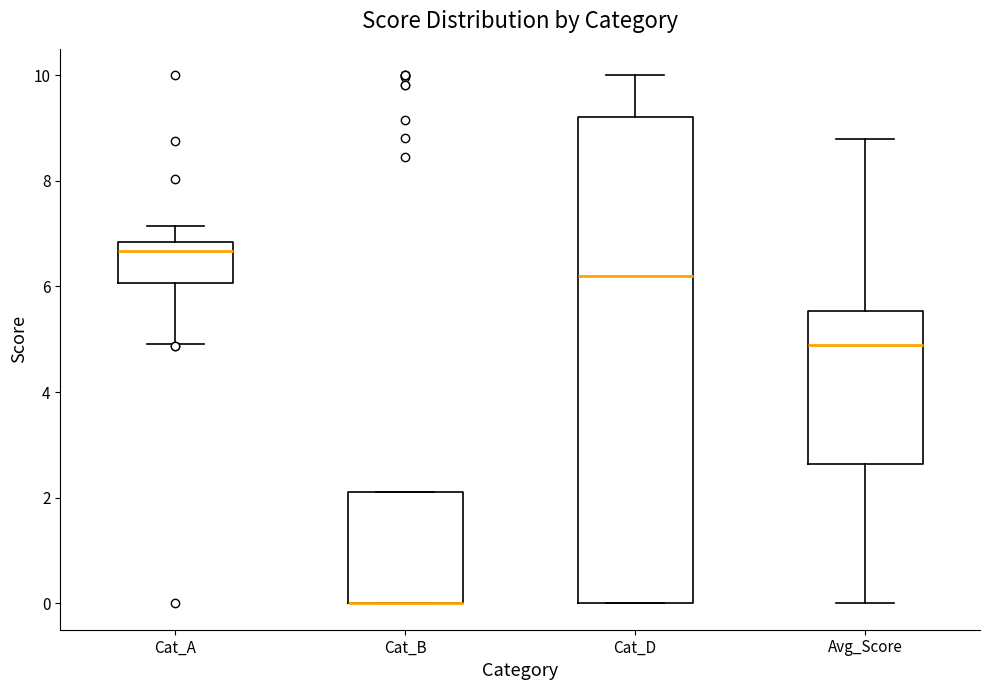

Reading left to right, read every box against the y-axis: the position of its median line, the range the box covers, and the ends of its whiskers. The values are not printed on the chart, so give them approximately, as read against the axis.

Cat_A: median 6.6, box 6.0 to 6.8, whiskers 5.0 to 7.2
Cat_B: median 0.0 (drawn on the box's lower edge), box 0.0 to 2.2, whiskers 0.0 to 2.2
Cat_D: median 6.2, box 0.0 to 9.2, whiskers 0.0 to 10.0
Avg_Score: median 4.8, box 2.6 to 5.6, whiskers 0.0 to 8.8